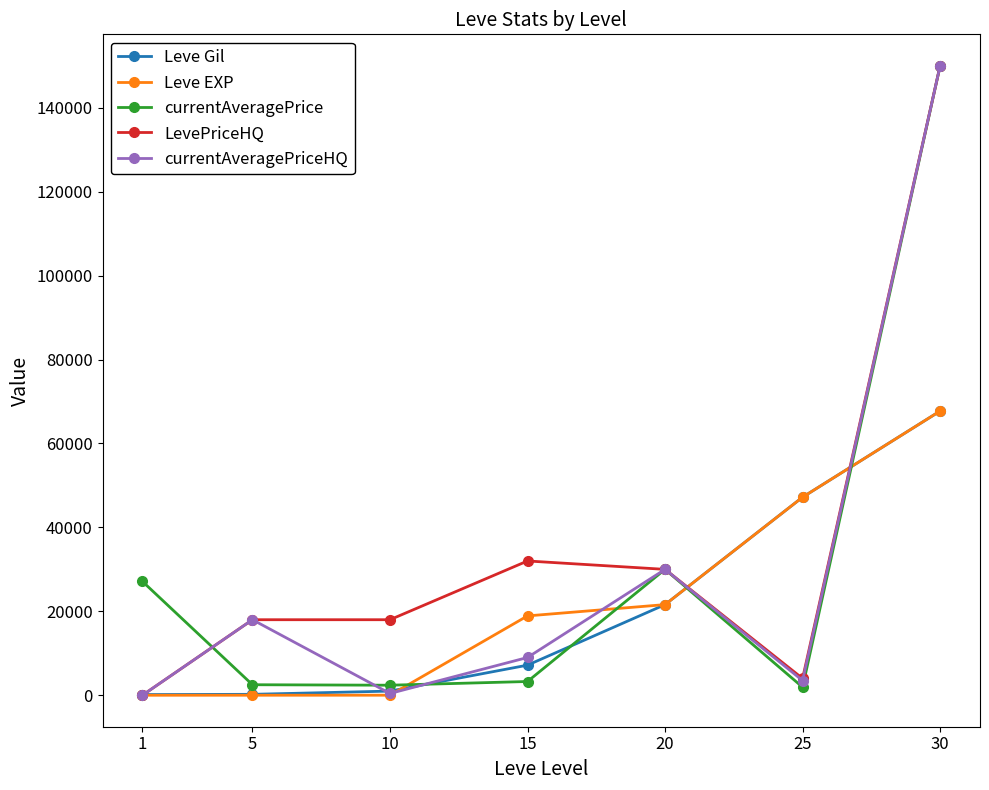

Which series changed the most between 10 and 20?

currentAveragePriceHQ